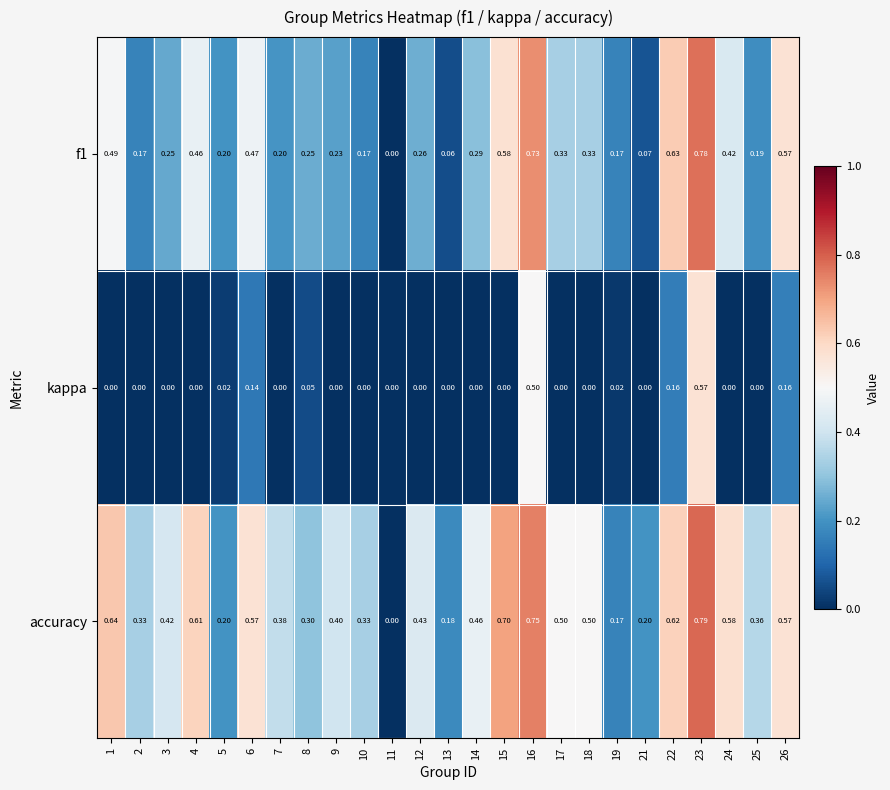

At which category is the sum across all series the highest?

23